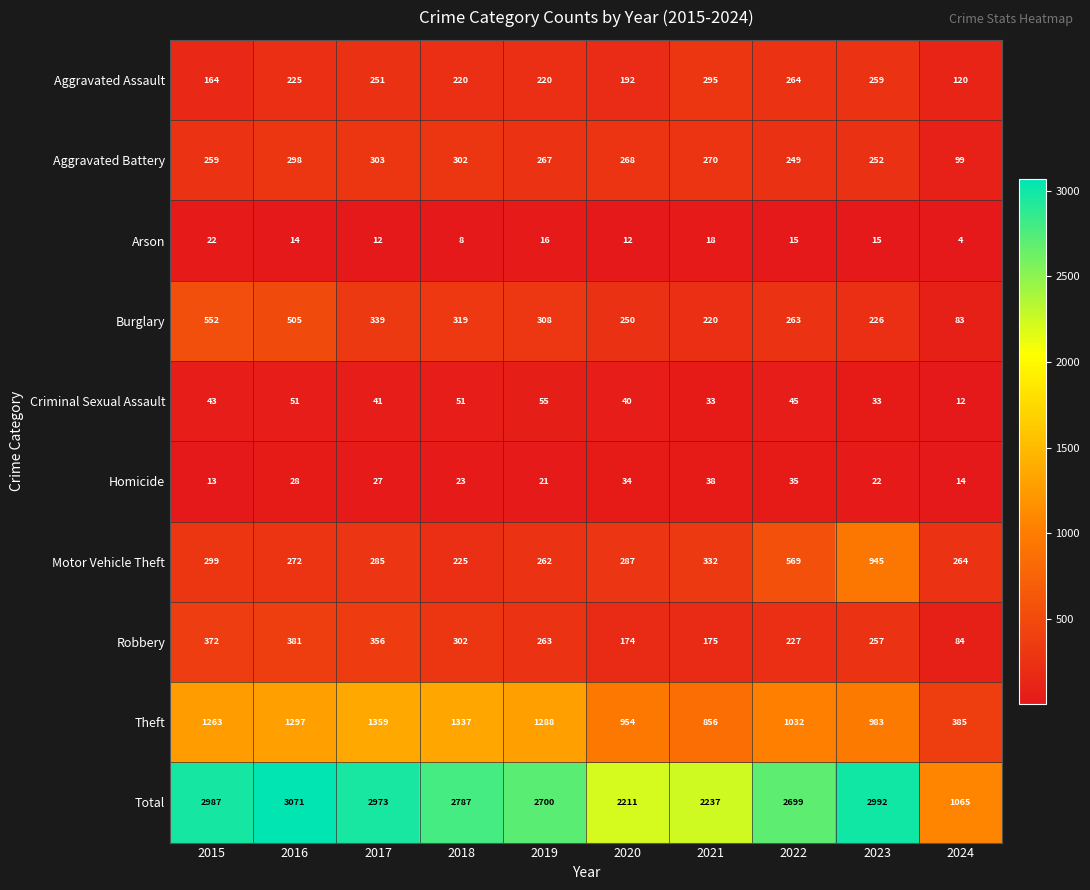

What is the difference between the Criminal Sexual Assault values at 2016 and 2021?

18